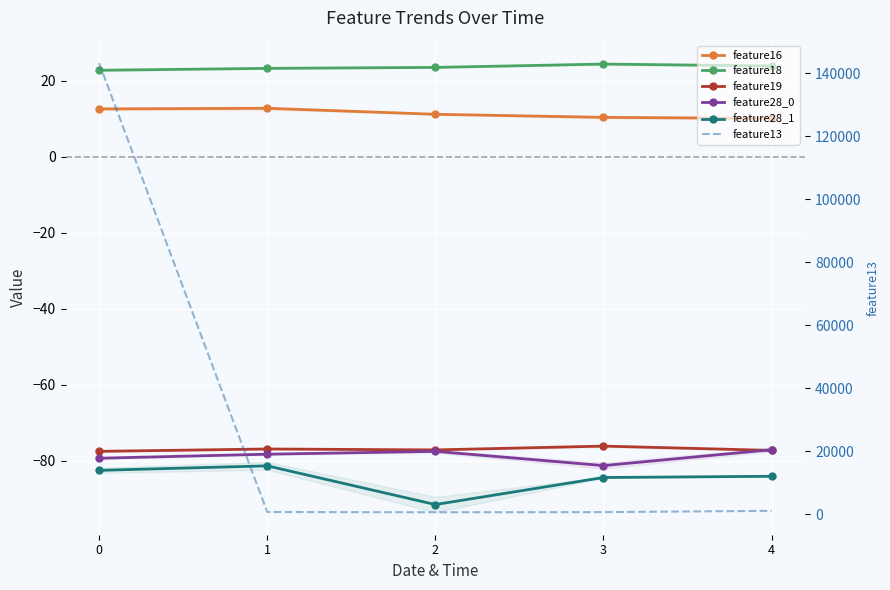

How many values in the feature18 series exceed 23?

4